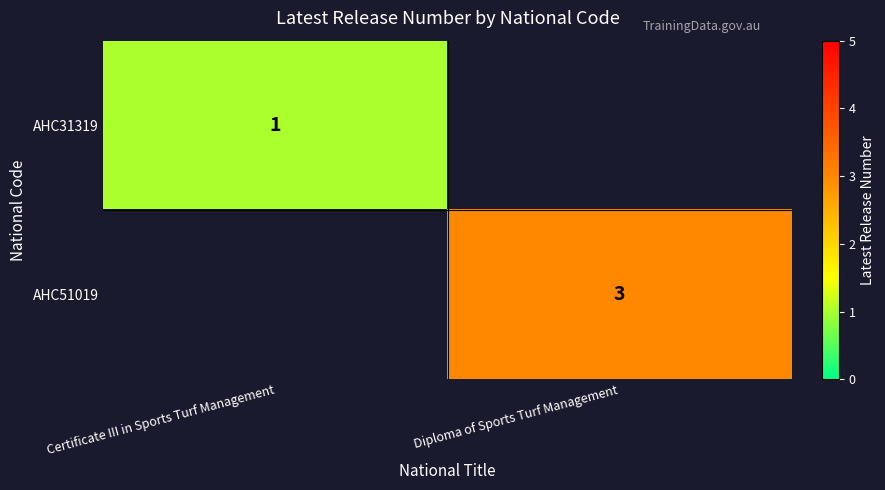

The AHC31319 series shows 0.2 at Certificate III in Sports Turf Management. True or false?

False